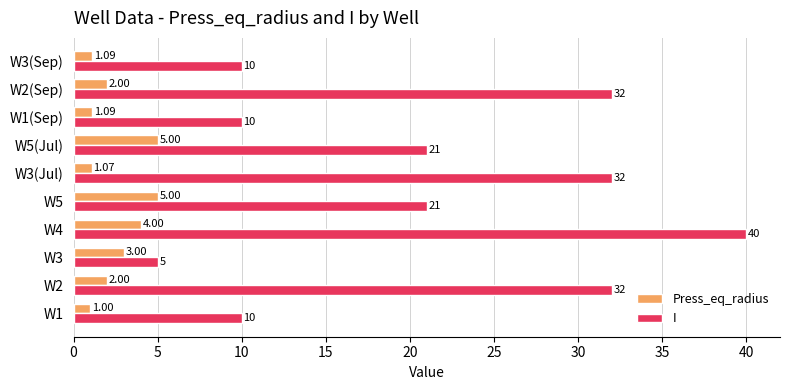

What is the difference between the maximum and minimum values in the I series?

35.0